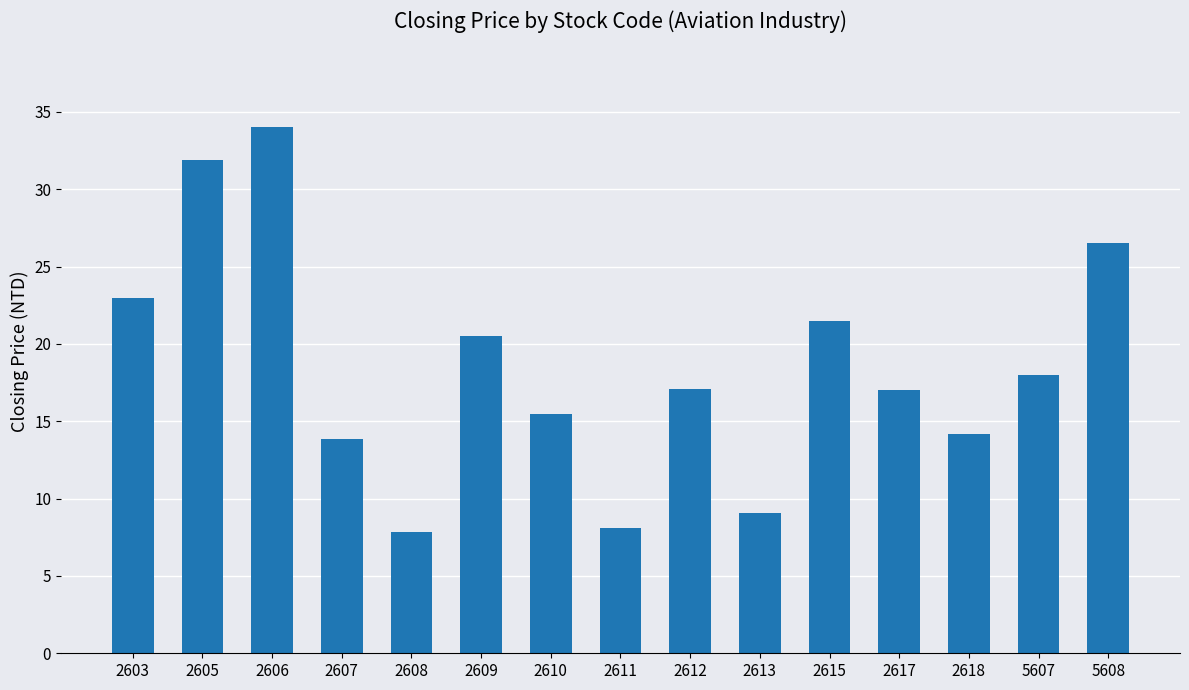

The chart shows a value of 9.0 at 2603. True or false?

False